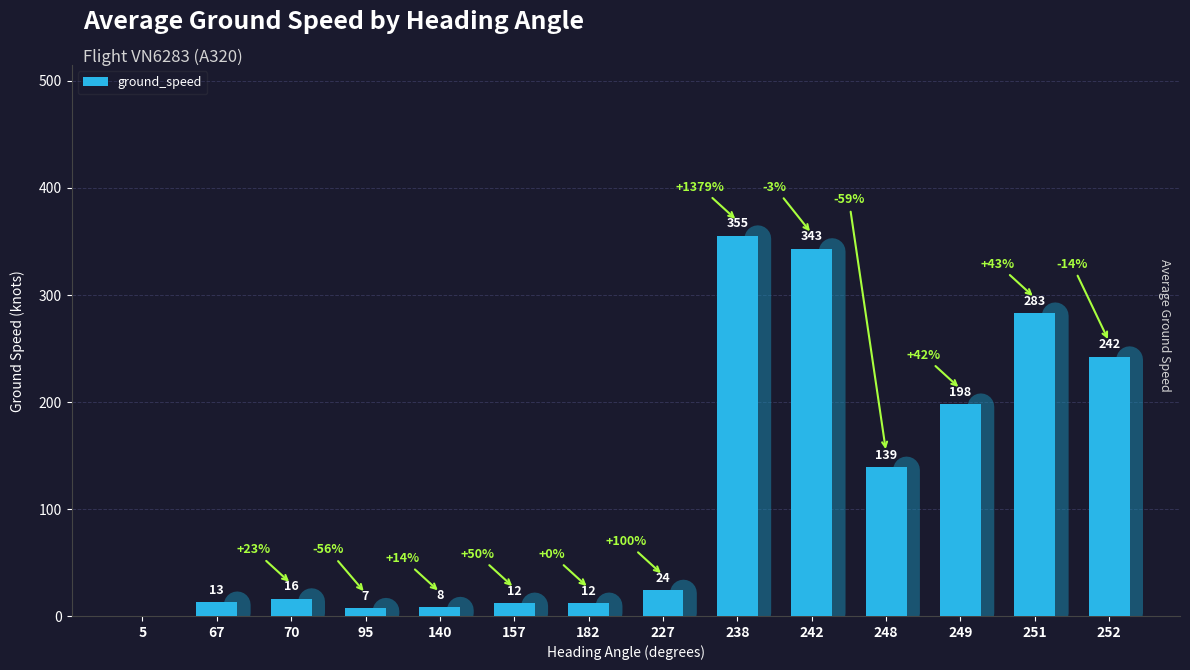

How many values are above zero?

13